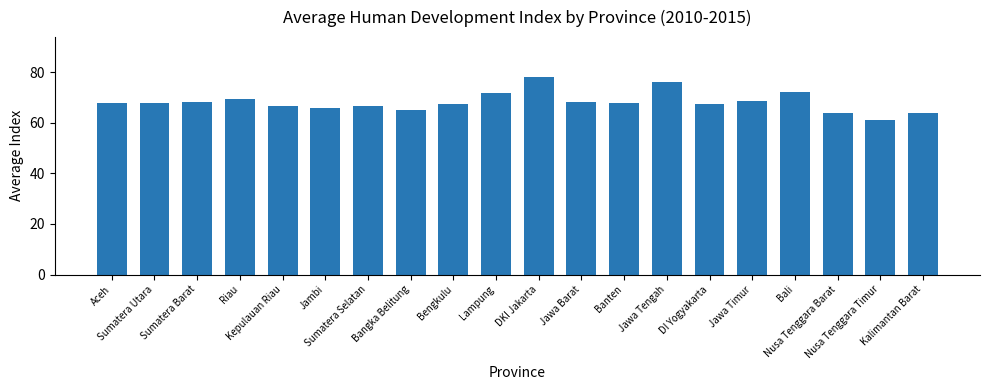

Does the chart contain any negative values?

No